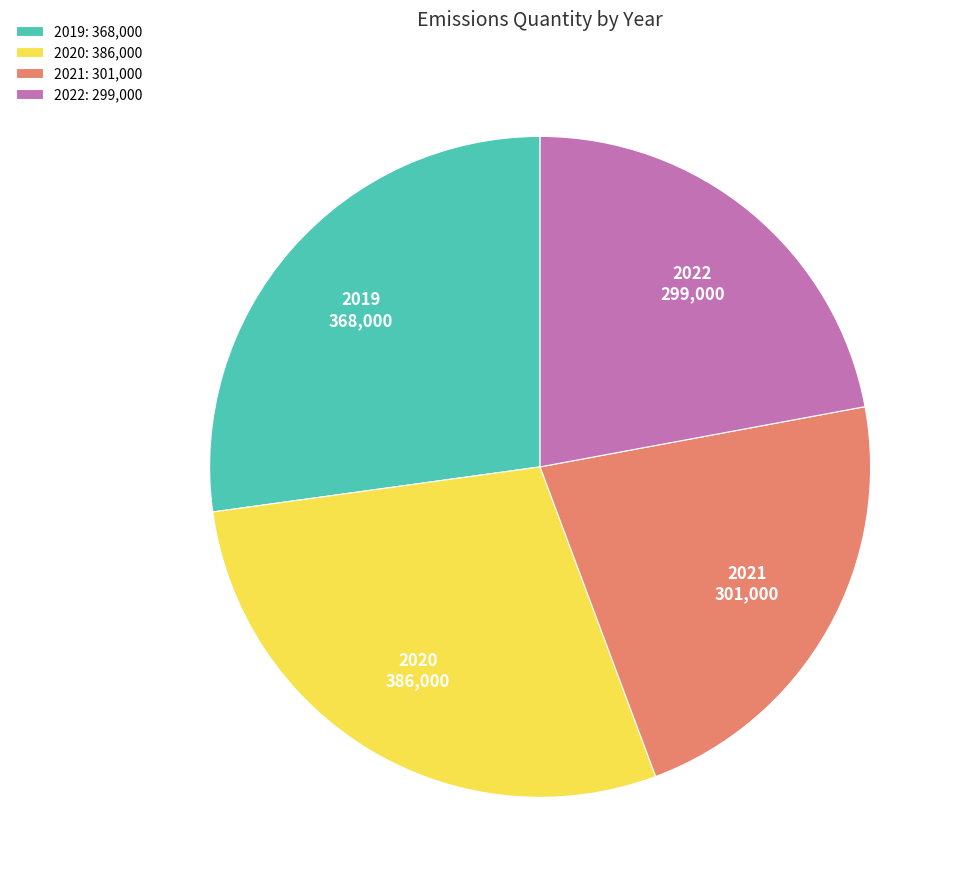

True or false: 2020 accounts for 40% of the total.

False